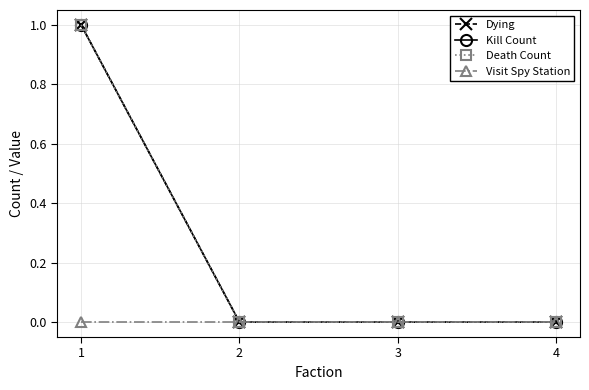

At 1, list the series in order from largest to smallest.

Dying, Kill Count, Death Count, Visit Spy Station